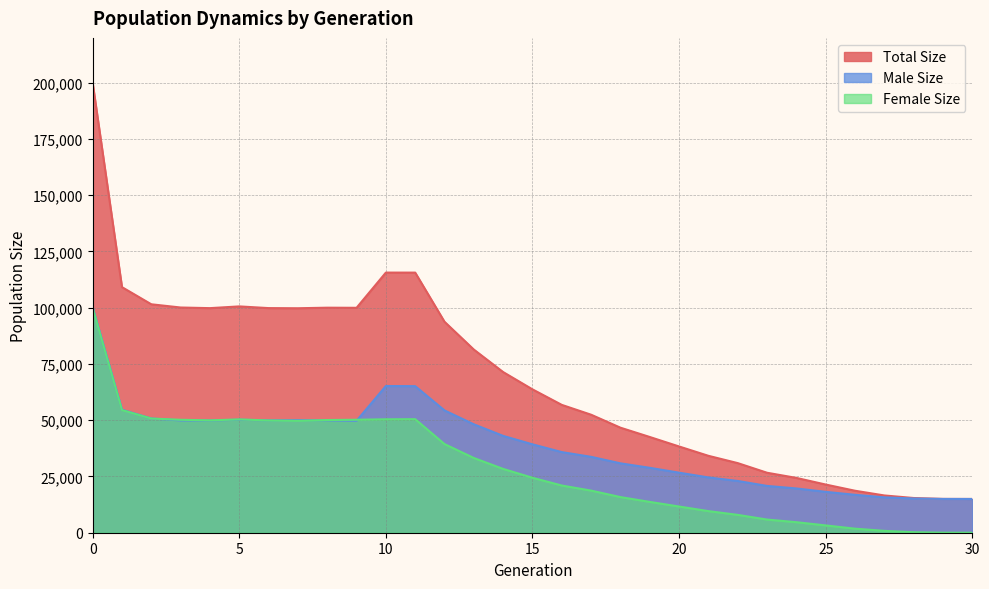

What is the highest value of the female_size series?

99828